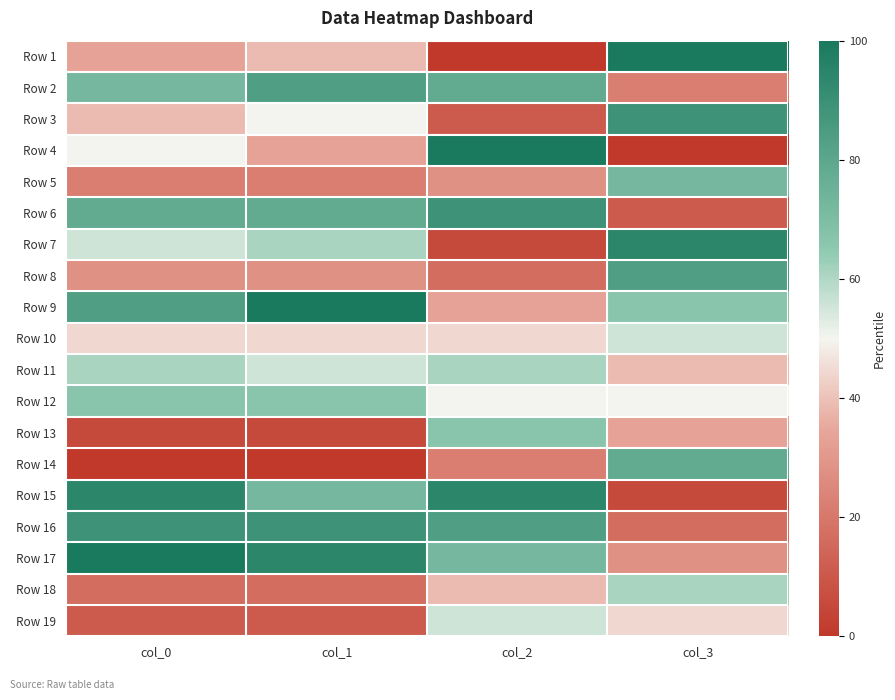

What is the spread (max minus min) of values at col_3?

100.0